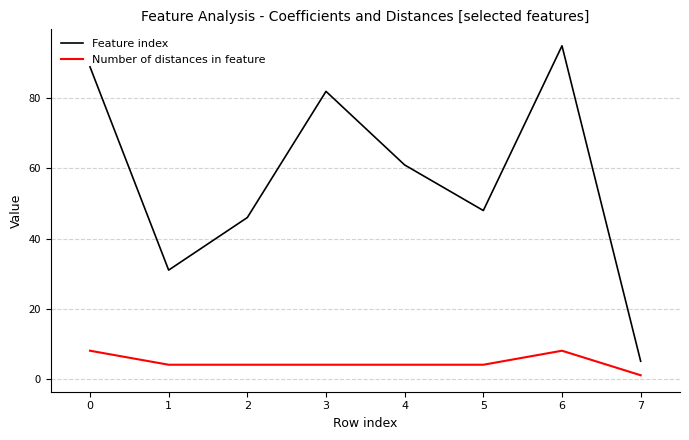

Which category has the highest value across all series?

6